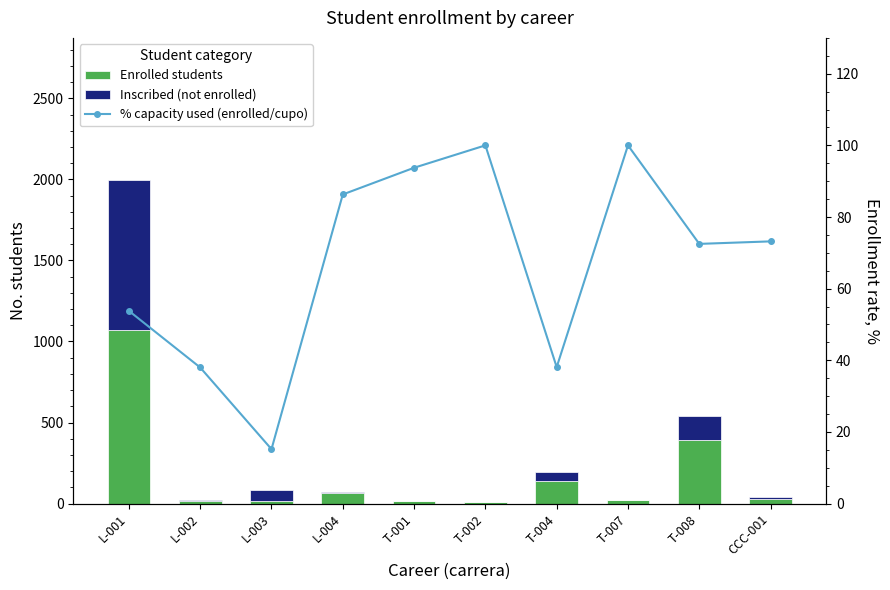

Reading right to left, list all the values displayed in this chart.

Enrolled students: CCC-001=30.0	T-008=392.0	T-007=21.0	T-004=141.0	T-002=12.0	T-001=15.0	L-004=63.0	L-003=17.0	L-002=19.0	L-001=1073.0
Inscribed (not enrolled): CCC-001=11.0	T-008=149.0	T-007=0.0	T-004=53.0	T-002=0.0	T-001=1.0	L-004=10.0	L-003=67.0	L-002=5.0	L-001=921.0
% capacity used (enrolled/cupo): CCC-001=73.2	T-008=72.5	T-007=100.0	T-004=38.1	T-002=100.0	T-001=93.8	L-004=86.3	L-003=15.2	L-002=38.0	L-001=53.8